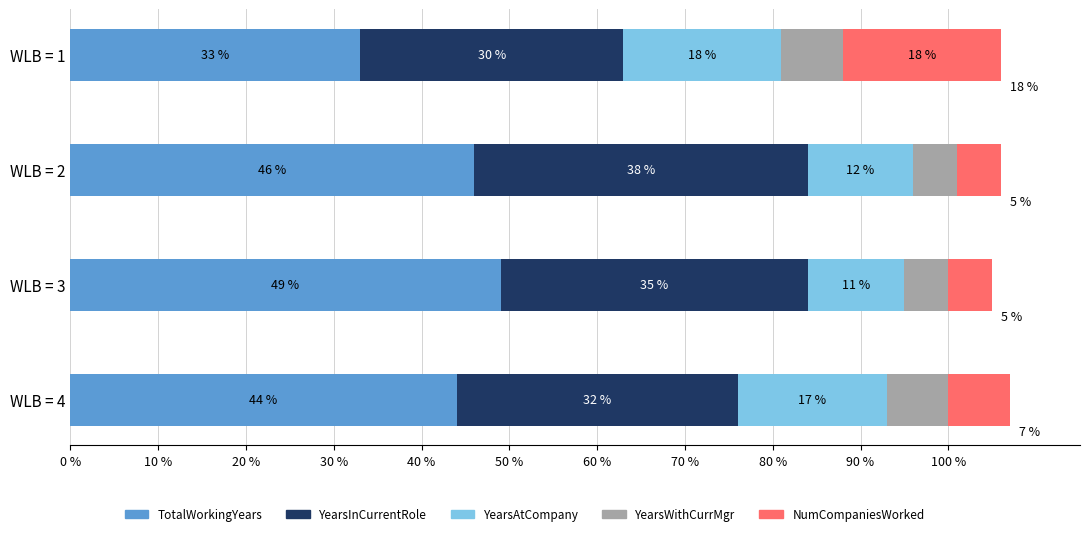

The TotalWorkingYears series shows 44 at WLB = 4. True or false?

True